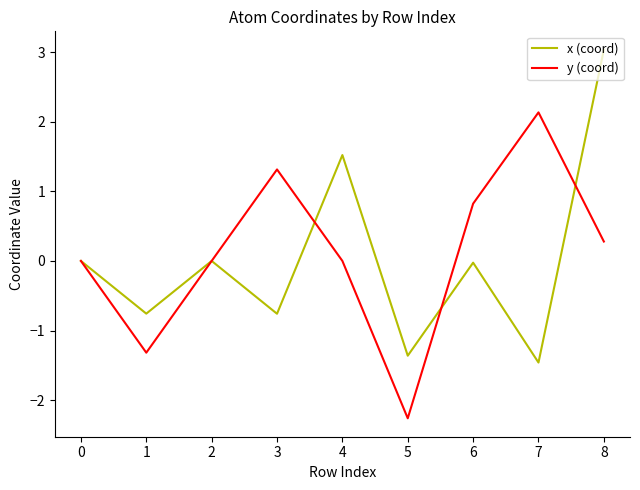

Rank the series by their maximum value, from highest to lowest.

x (coord), y (coord)